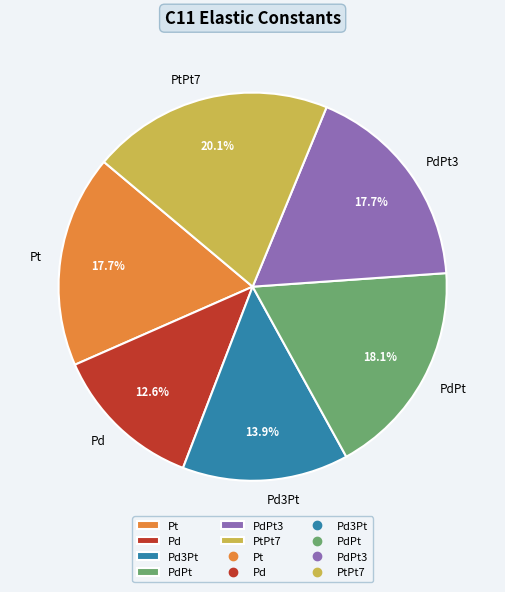

To the nearest percent, what is the average slice percentage?

17%